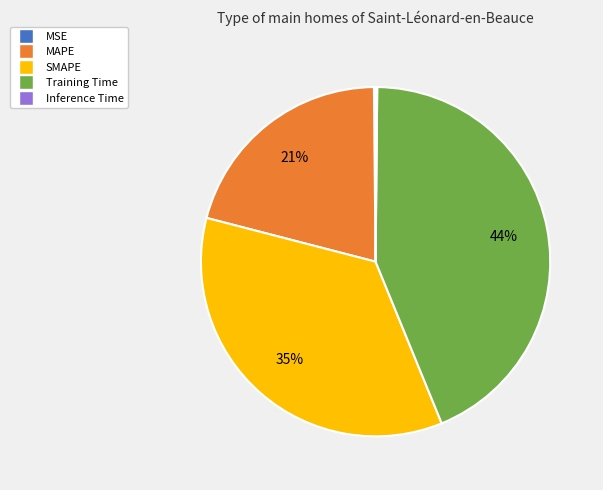

To the nearest percent, what percentage of the pie is SMAPE?

35%